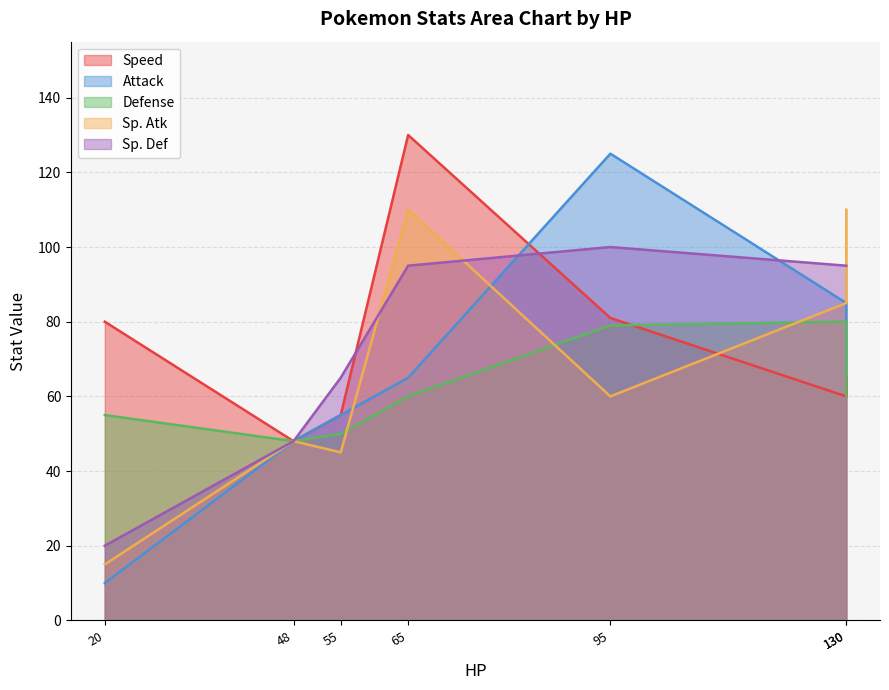

Does the chart have visible grid lines?

Yes